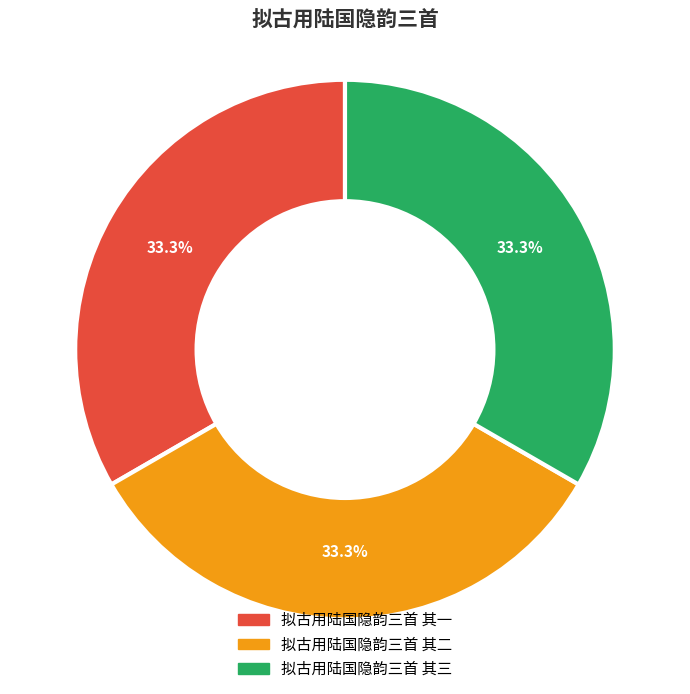

Count the number of slices in the pie.

3